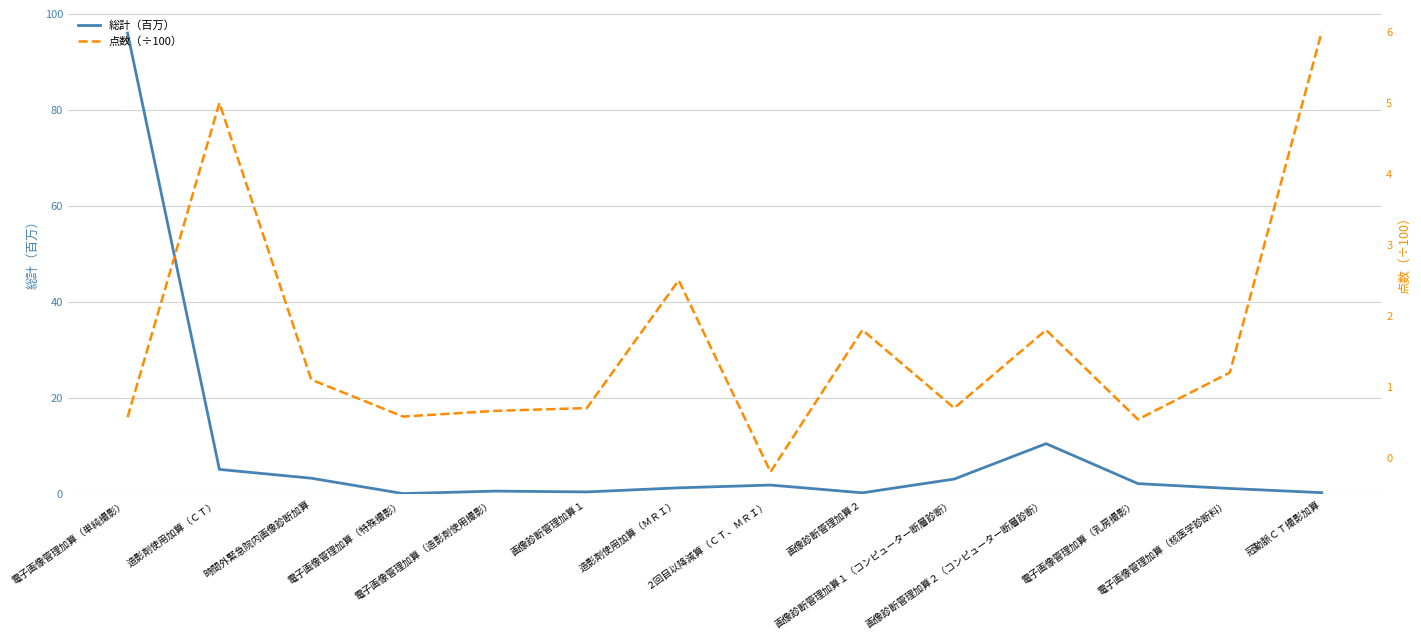

What is the difference between the highest and lowest values at 画像診断管理加算１（コンピューター断層診断）?

2.4